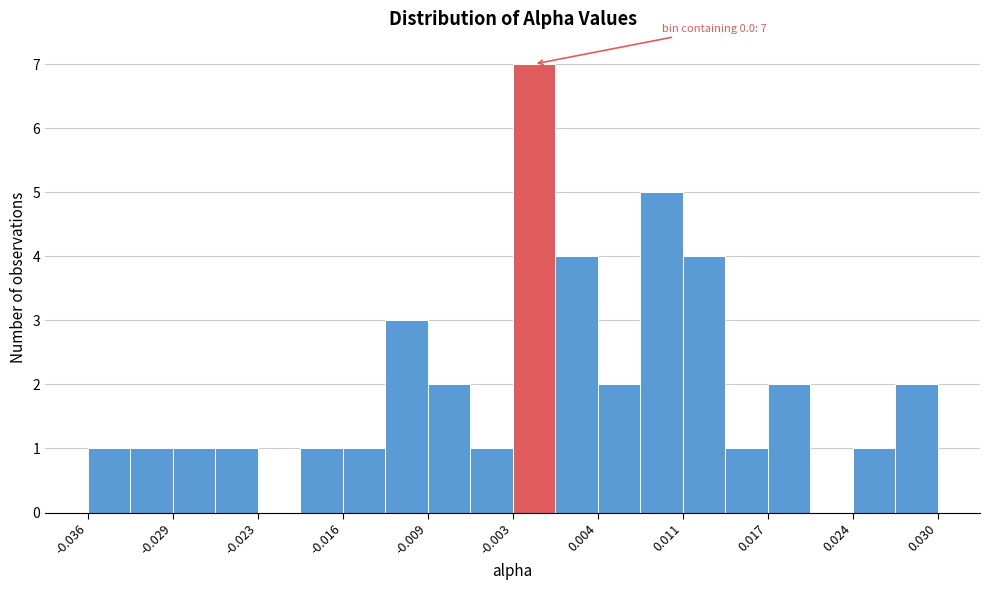

Read against the x-axis, roughly where is the centre of the tallest bar?

-0.001